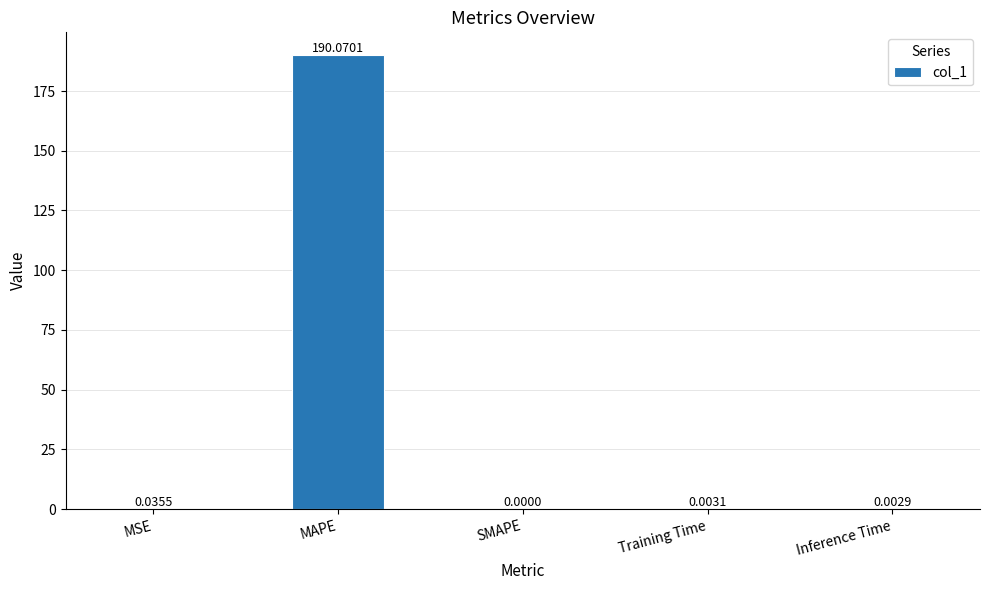

Which category has the highest value across all series?

MAPE